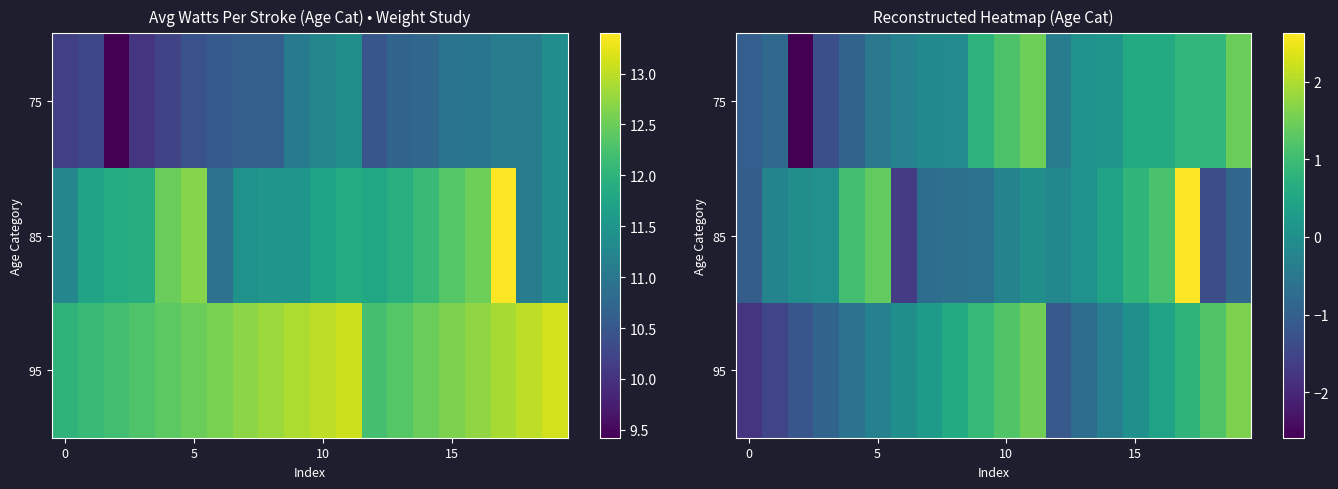

What is the difference between the maximum and minimum values in the 75 series?

4.1